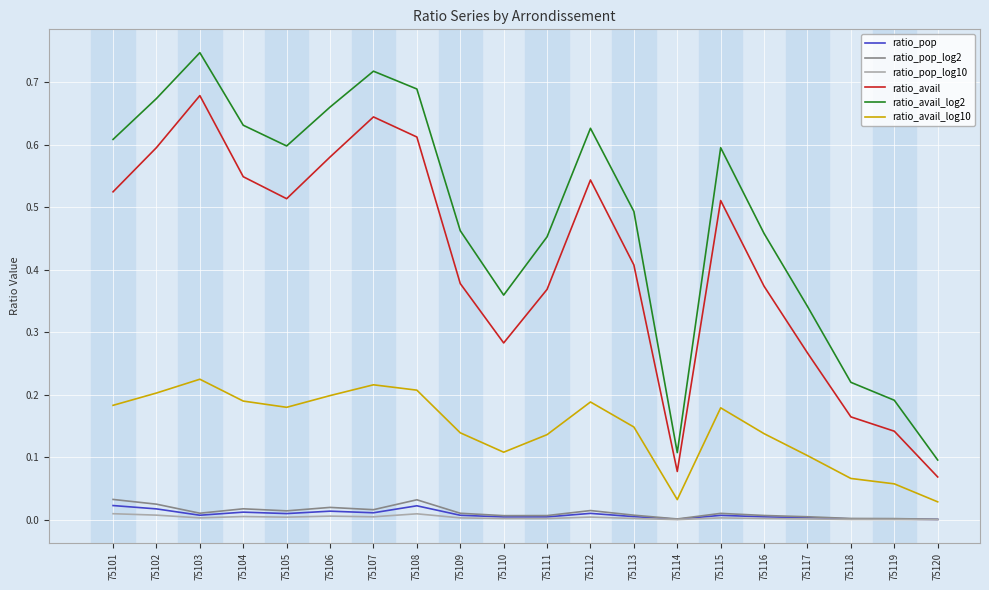

Where is ratio_avail nearest to the value 0?

75120